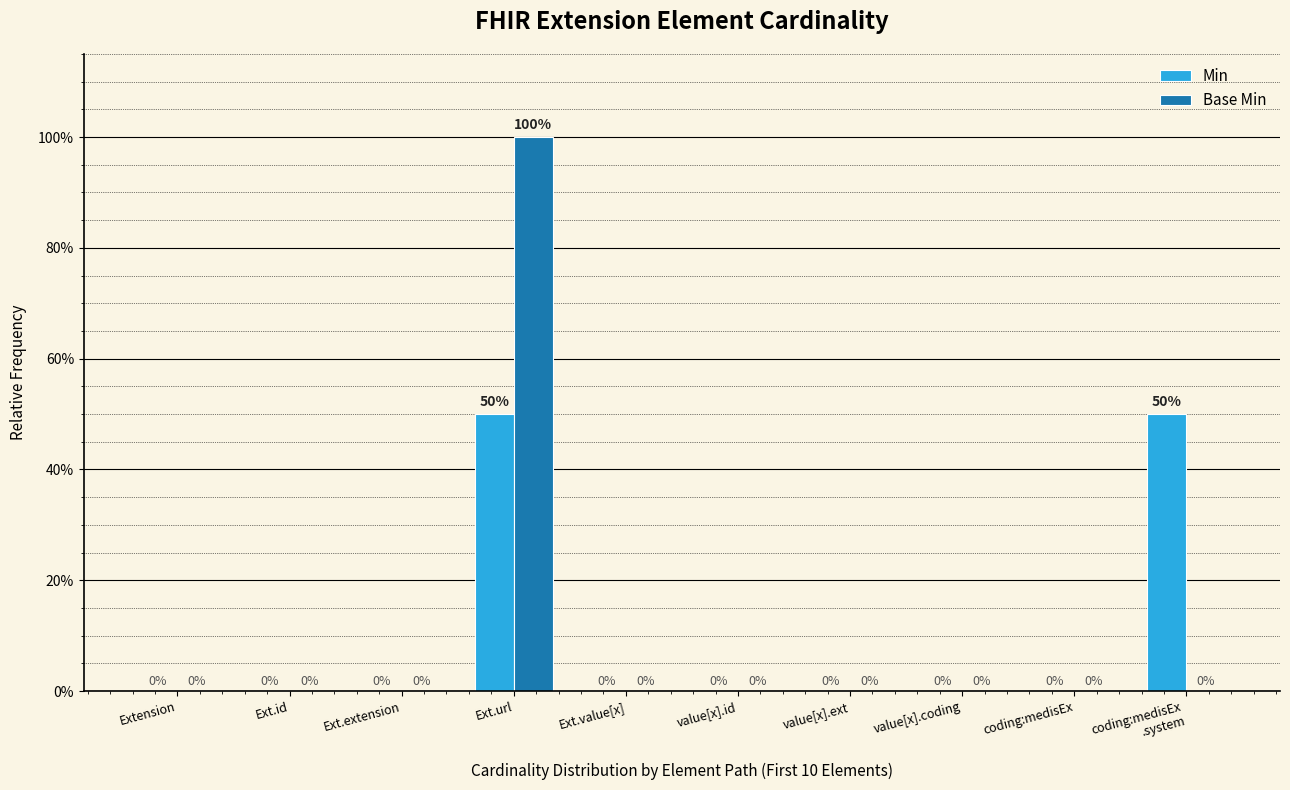

Is the value of Min at coding:medisEx
.system greater than the value of Base Min at Ext.url?

No